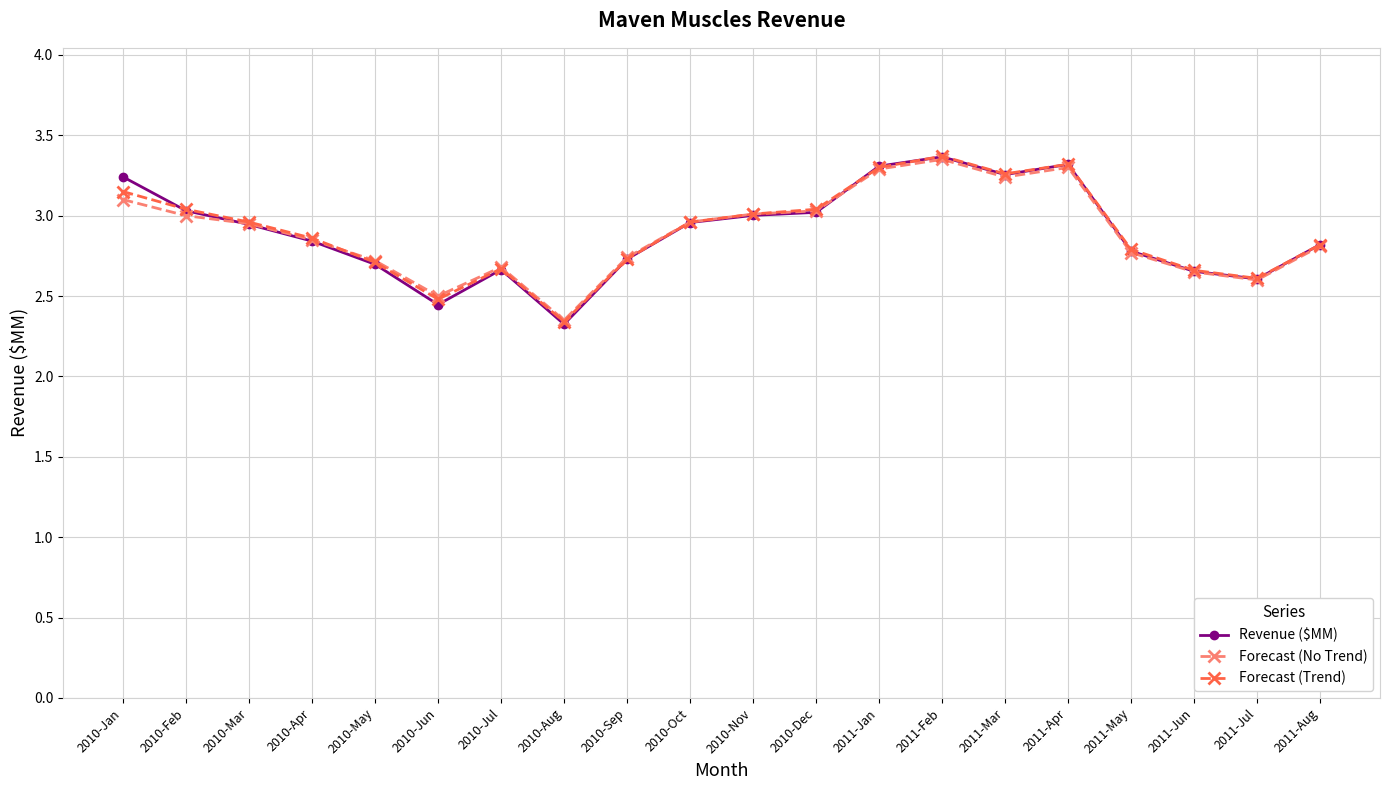

True or false: Revenue ($MM) has a value of 3.3 at 2011-Jan.

True